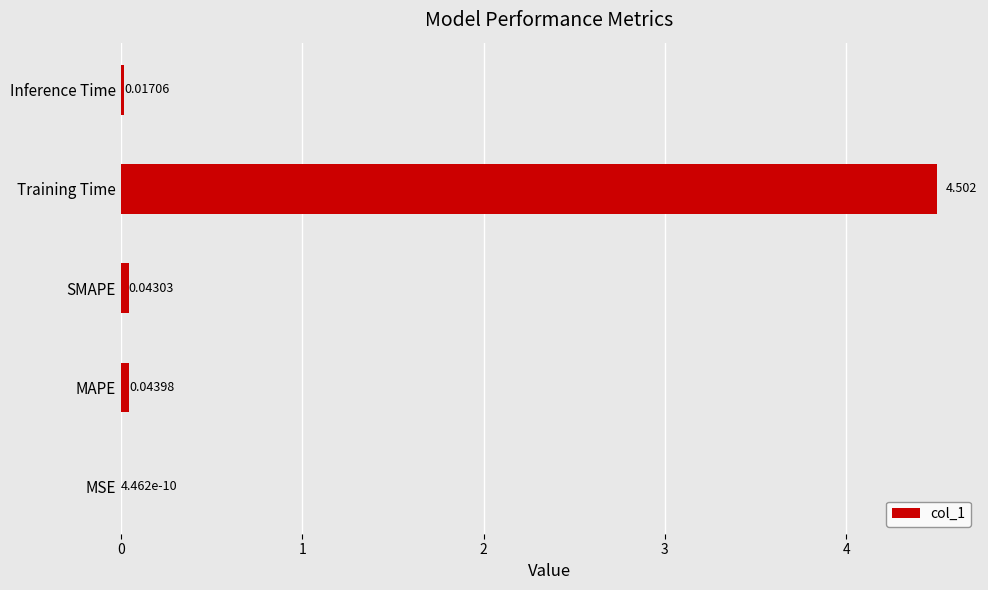

At which label is the value closest to 2?

MAPE